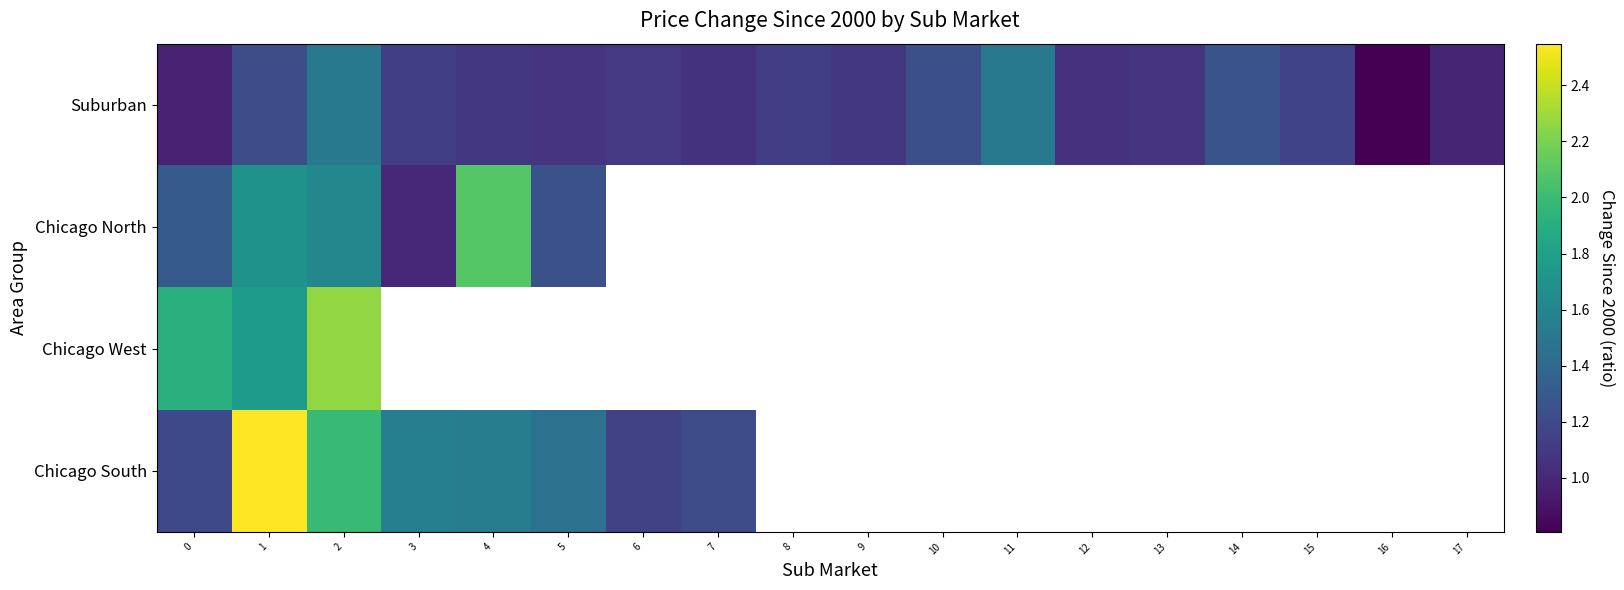

The Suburban series shows 1.1 at 7. True or false?

True